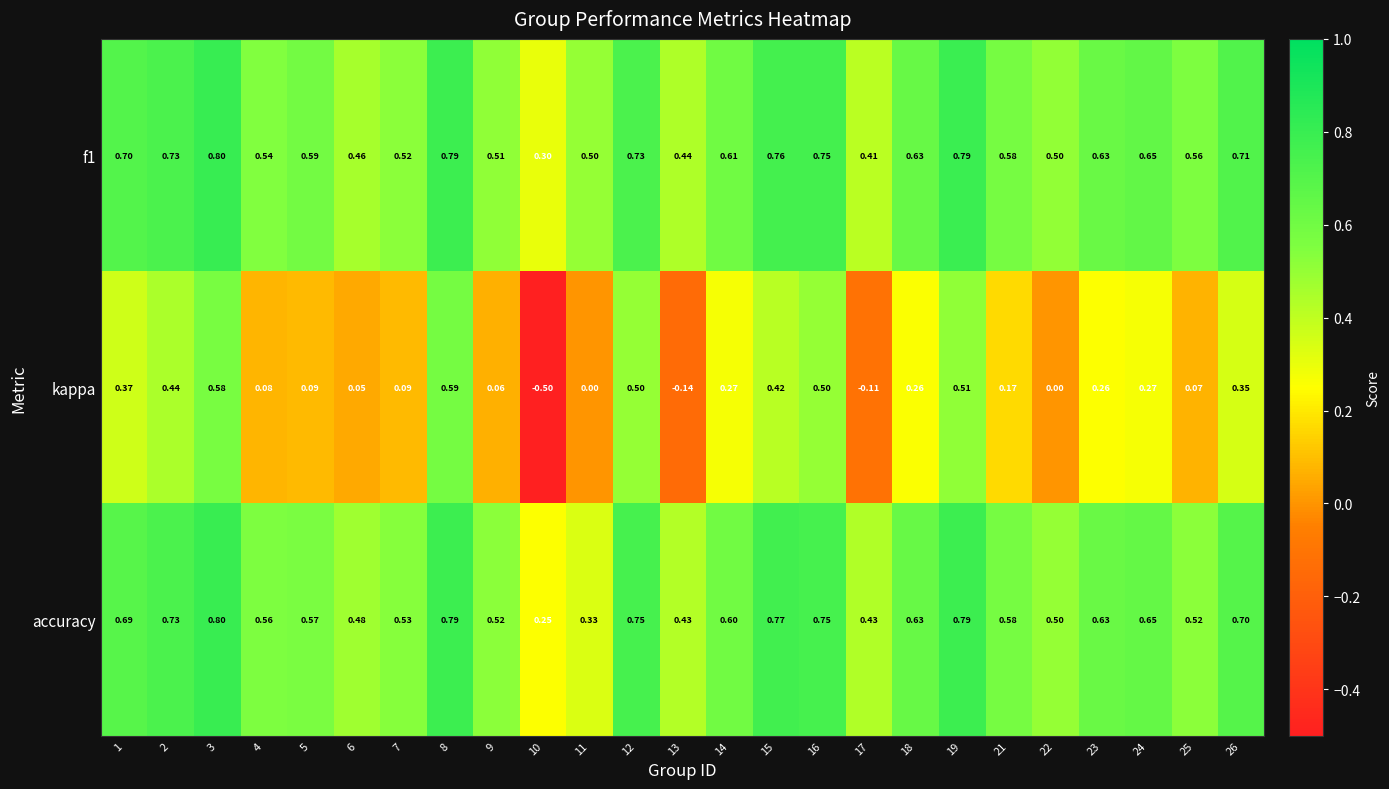

Which series has the widest spread of values?

kappa